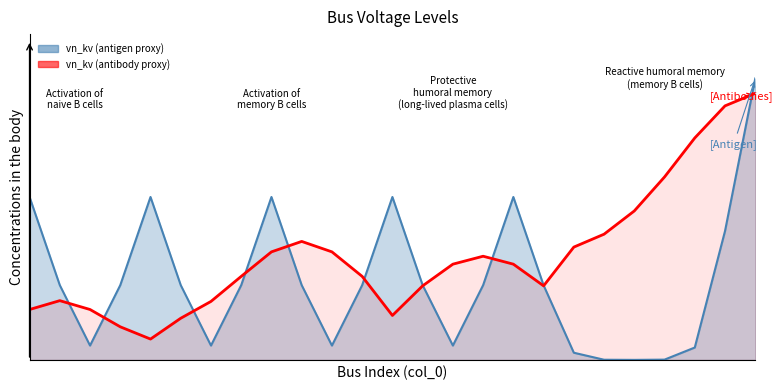

What is the average value?

0.4